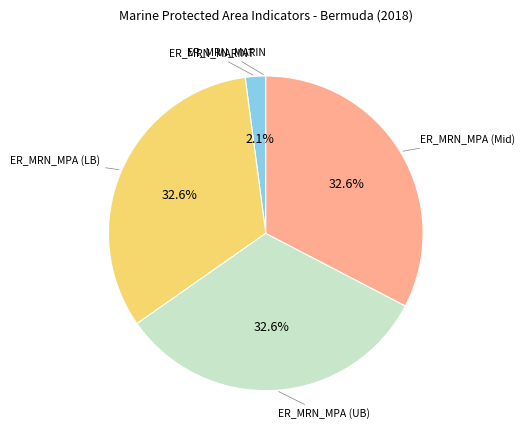

Does any single category account for the majority?

No